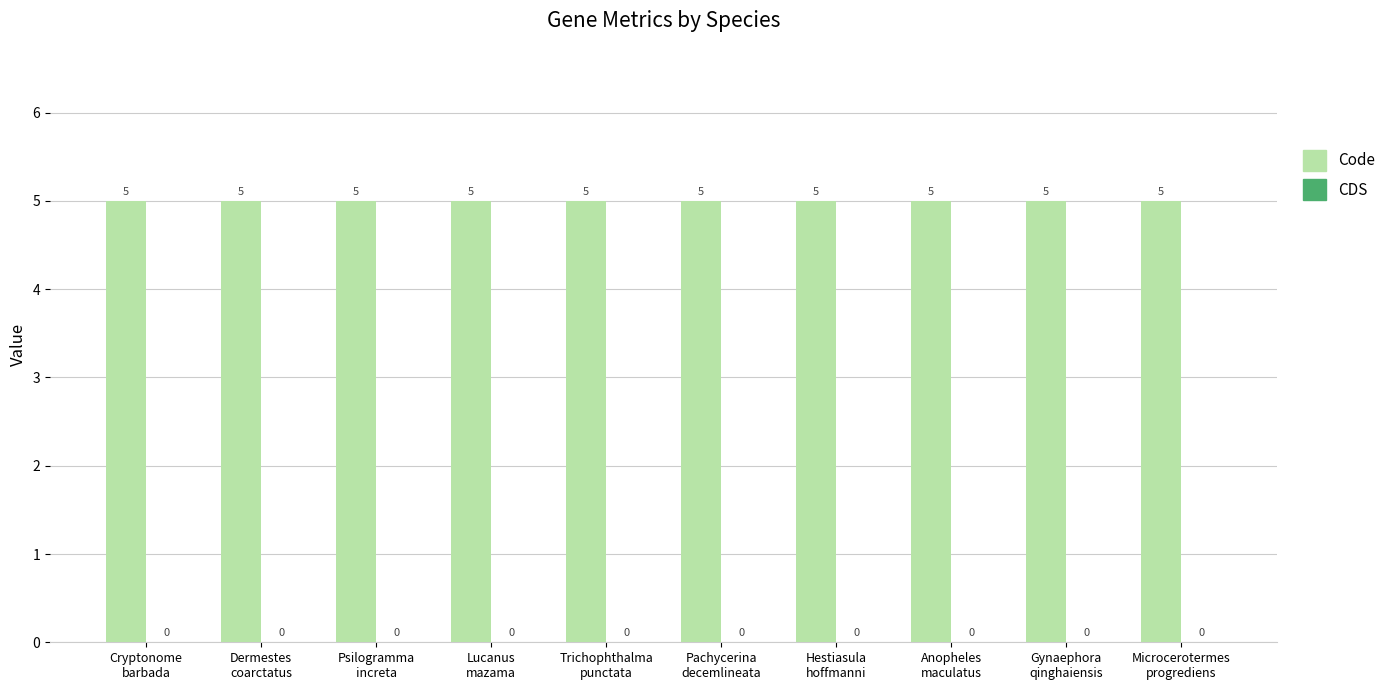

What is the label of the 1st bar from the left?

Cryptonome
barbada